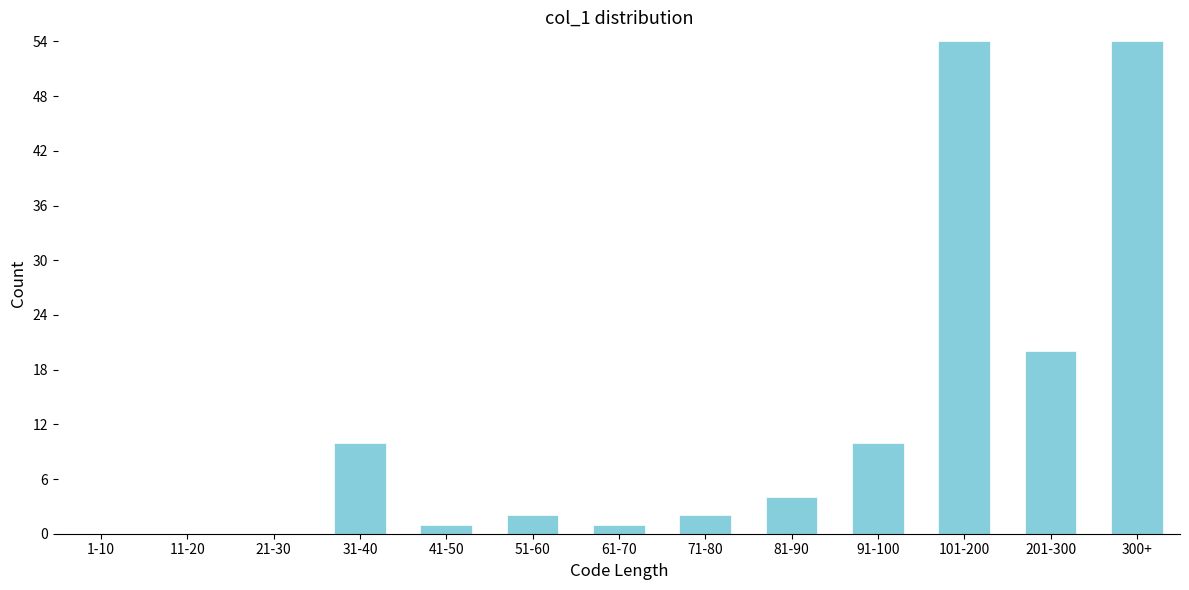

Reading right to left, transcribe all the data shown in this chart.

300+=54	201-300=20	101-200=54	91-100=10	81-90=4	71-80=2	61-70=1	51-60=2	41-50=1	31-40=10	21-30=0	11-20=0	1-10=0